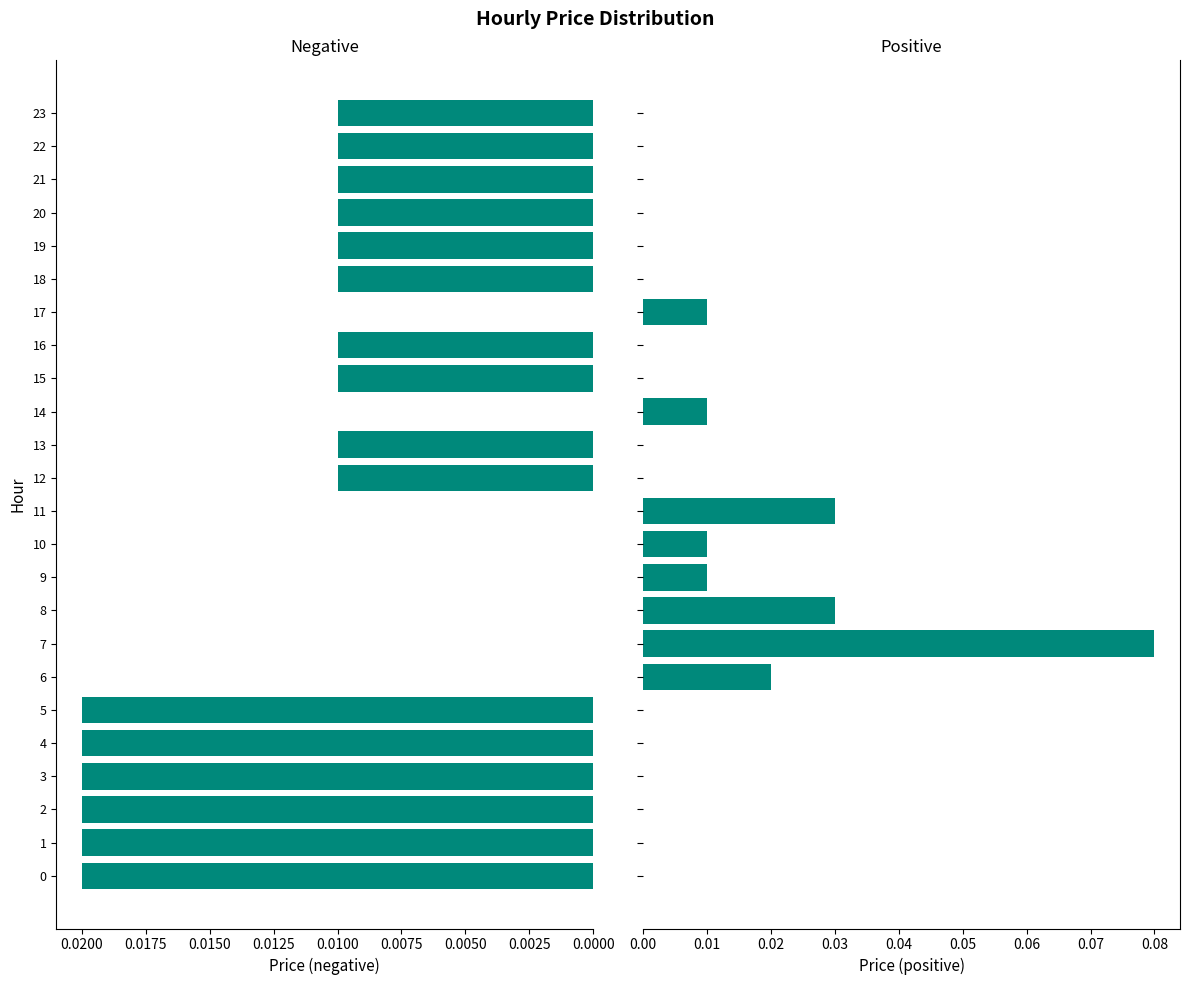

What position from the left is 20?

21